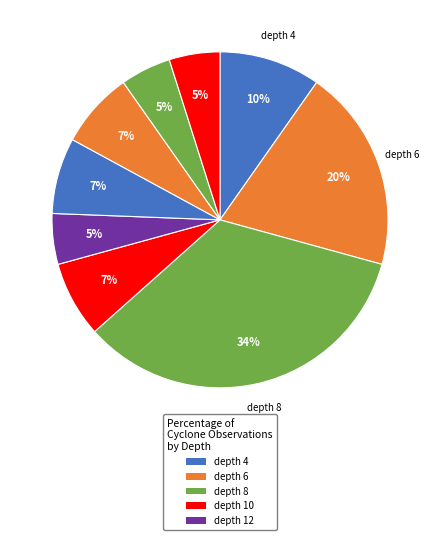

How many segments does this pie chart have?

9